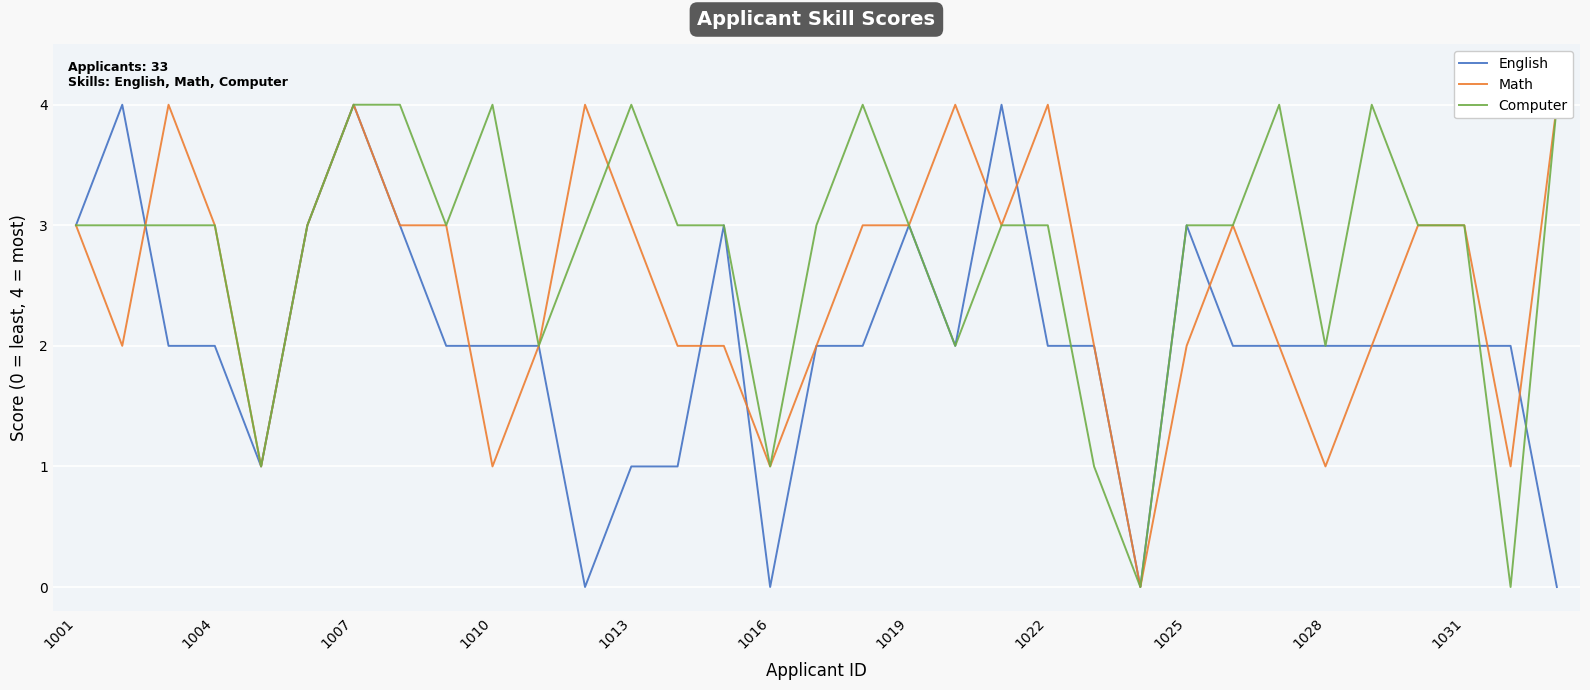

What is the sum of all English values?

67